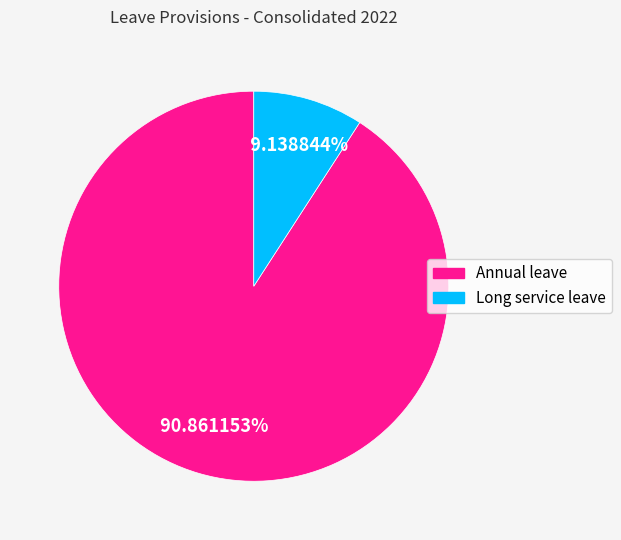

Which slice is the largest?

Annual leave